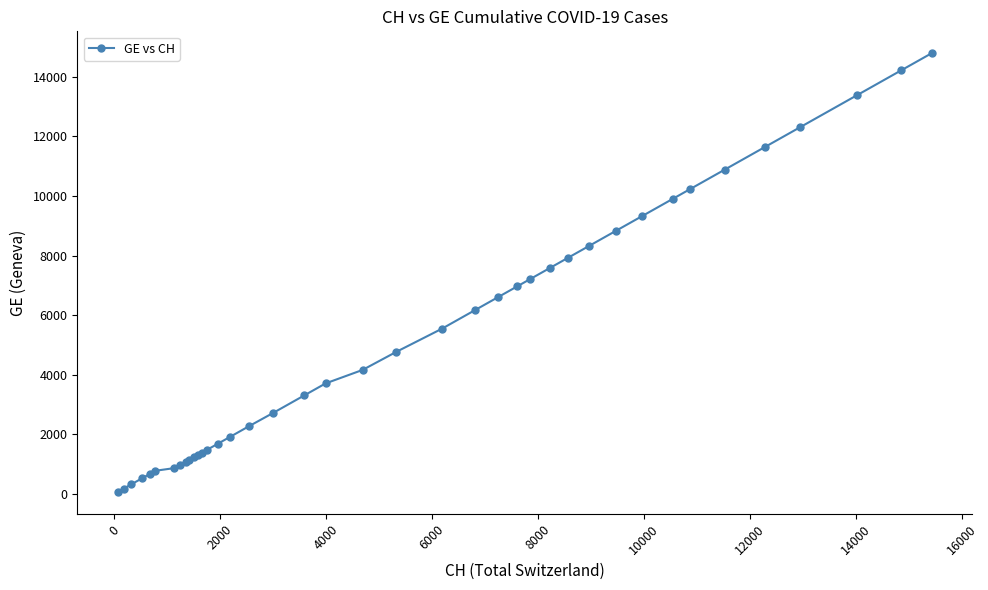

What is the difference between the maximum and minimum values?

14719